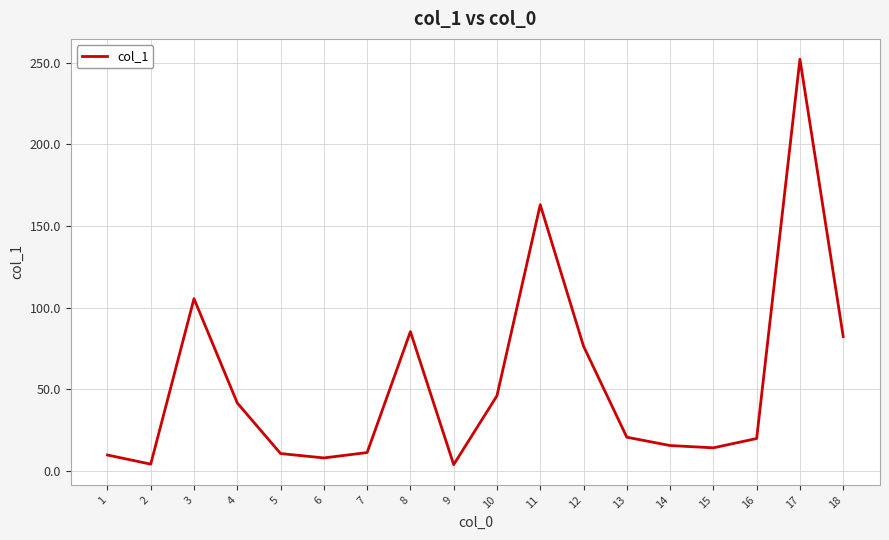

What is the maximum value shown in the chart?

252.3